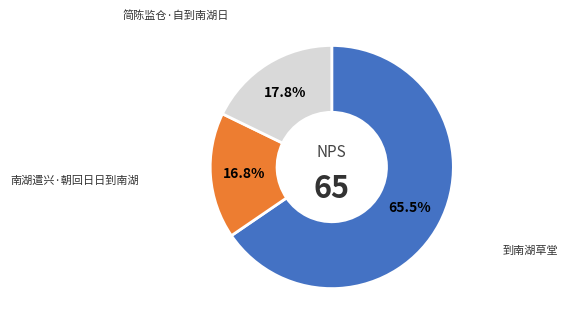

What percentage is NOT represented by 南湖遣兴·朝回日日到南湖?

83.2%